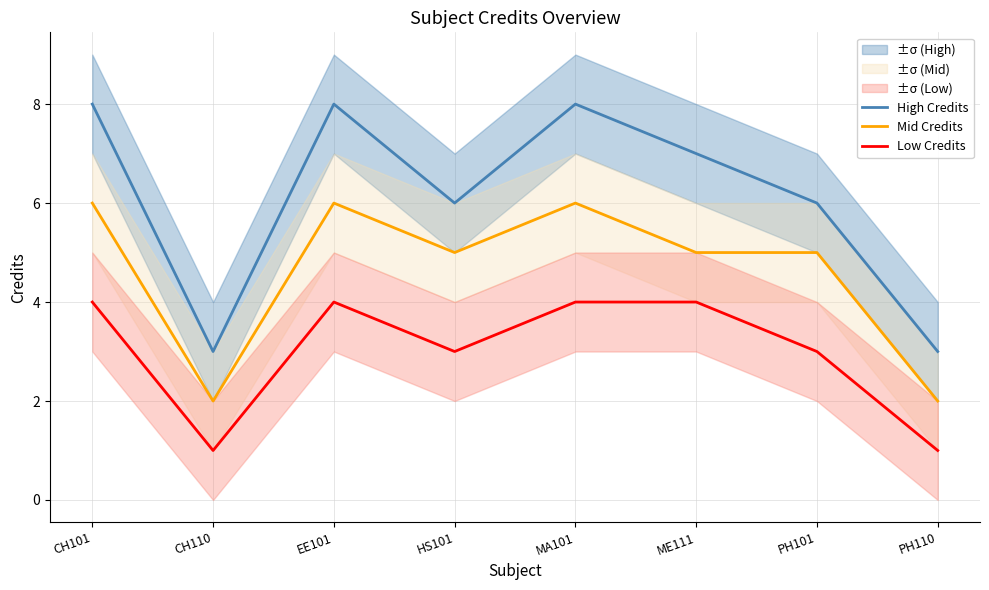

True or false: High Credits and Low Credits cross at least once.

False